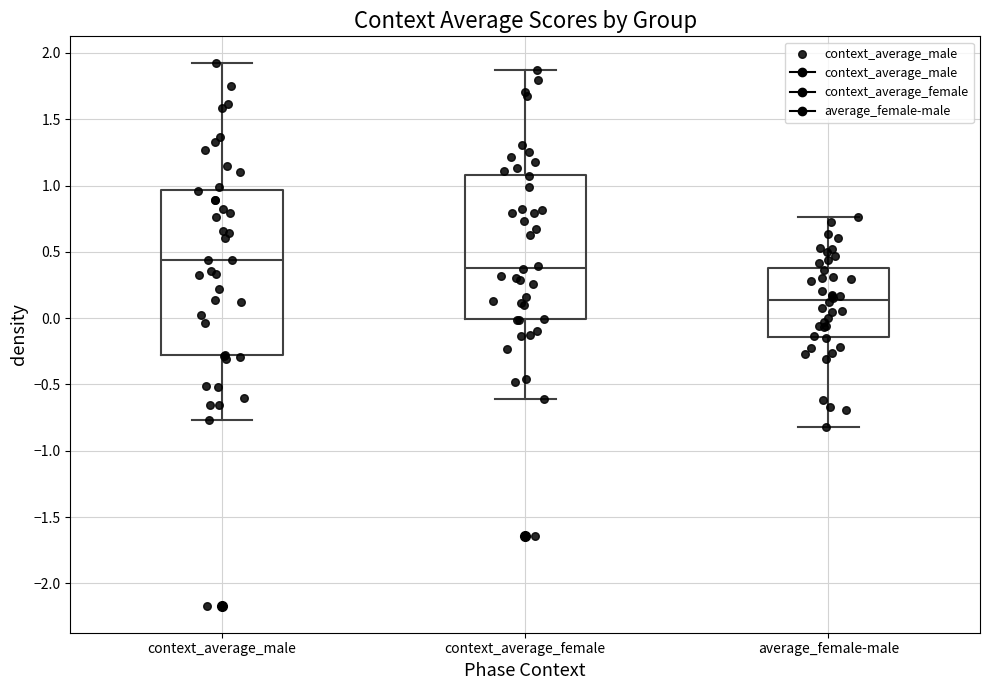

Reading left to right, read every box against the y-axis: the position of its median line, the range the box covers, and the ends of its whiskers. The values are not printed on the chart, so give them approximately, as read against the axis.

context_average_male: median 0.45, box -0.30 to 0.95, whiskers -0.75 to 1.90
context_average_female: median 0.40, box 0.00 to 1.10, whiskers -0.60 to 1.85
average_female-male: median 0.15, box -0.15 to 0.40, whiskers -0.80 to 0.75